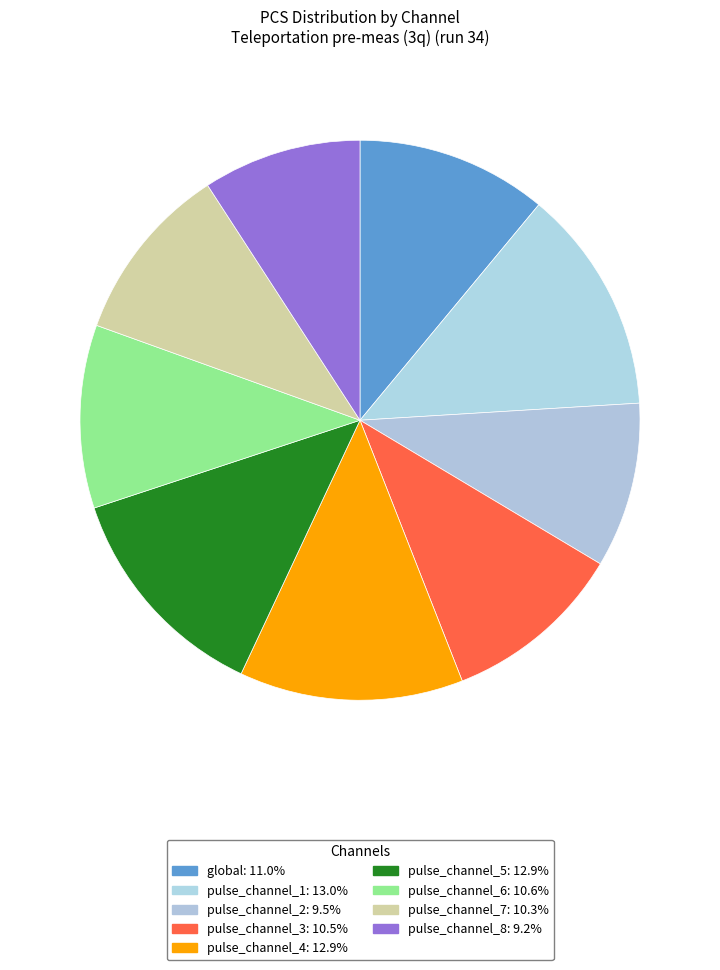

Count the number of slices in the pie.

9